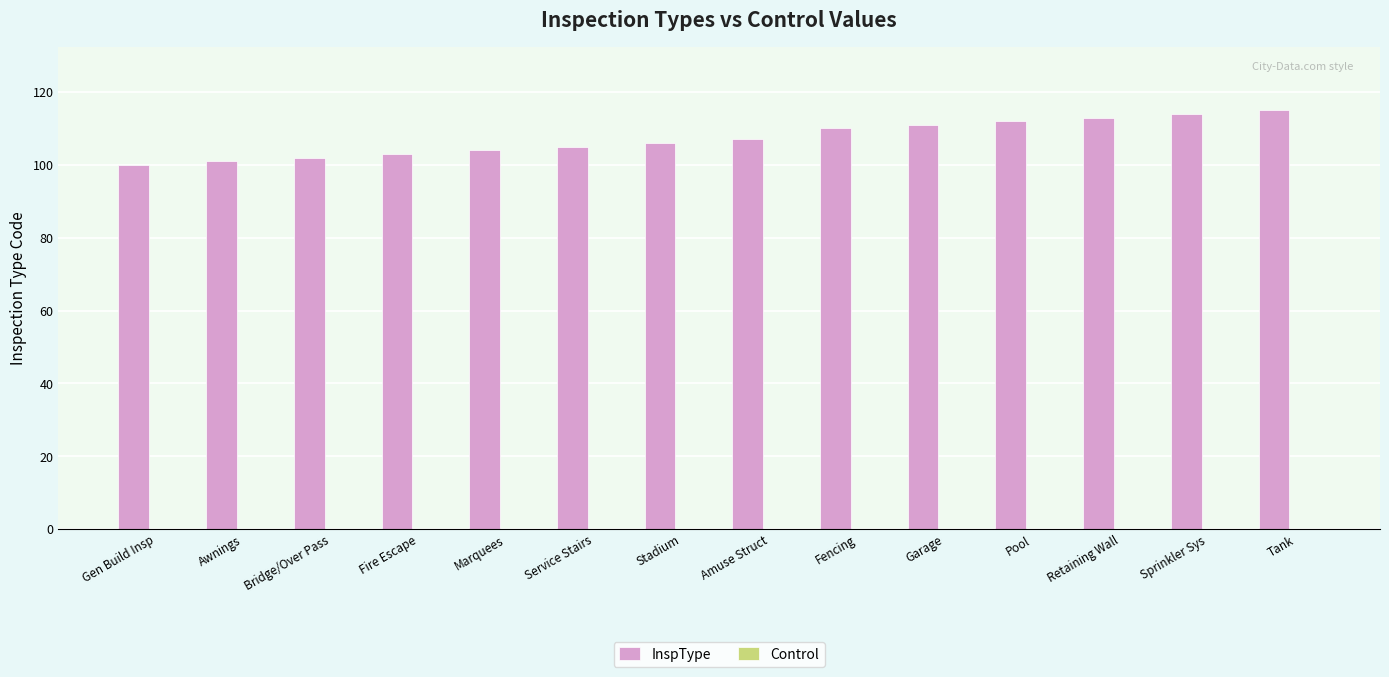

What is the maximum value shown in the chart?

115